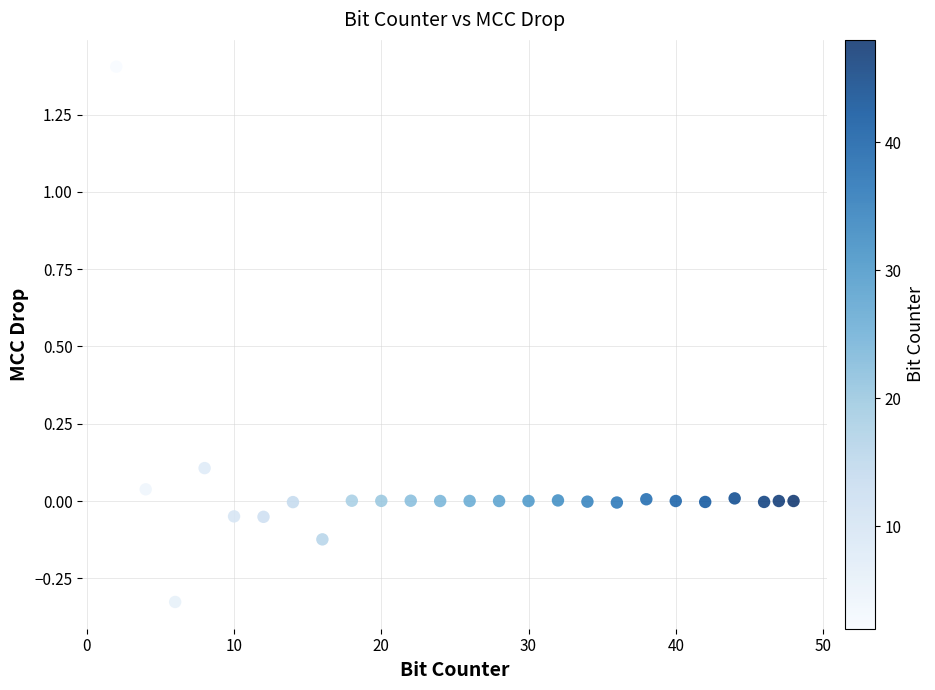

What is the range of Y values (max minus min)?

1.7